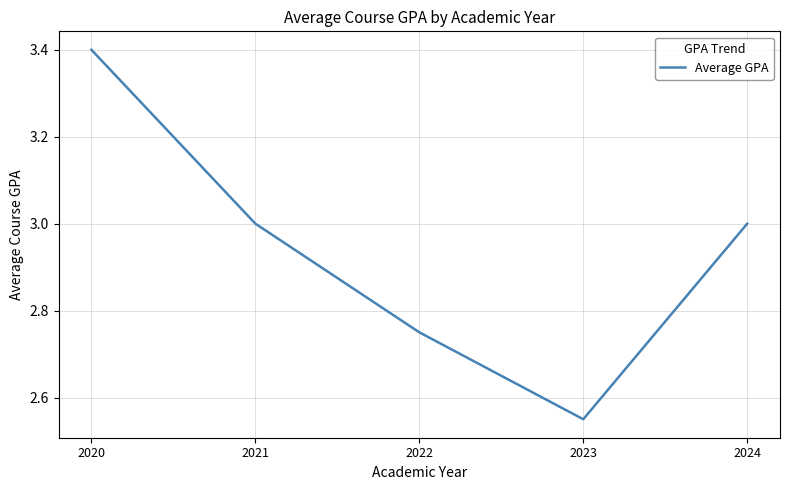

What is the average value?

2.9